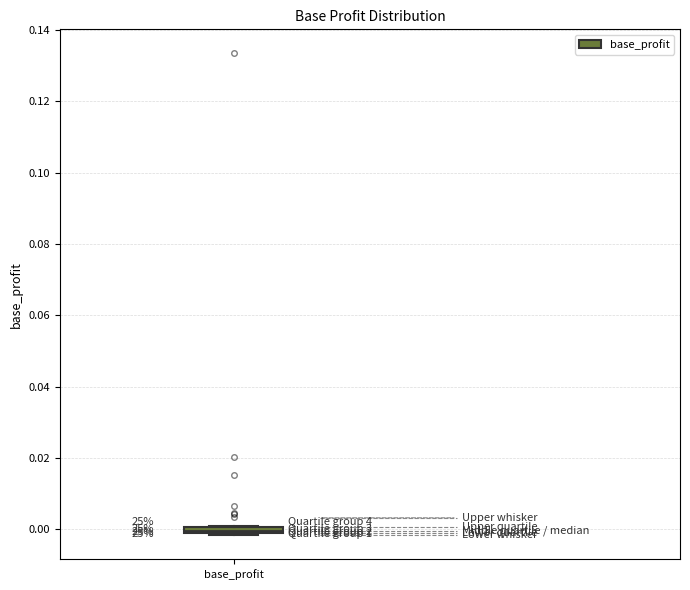

Where is the upper edge of the box for base_profit on the y-axis? The values are not printed on the chart, so give them approximately, as read against the axis.

0.000